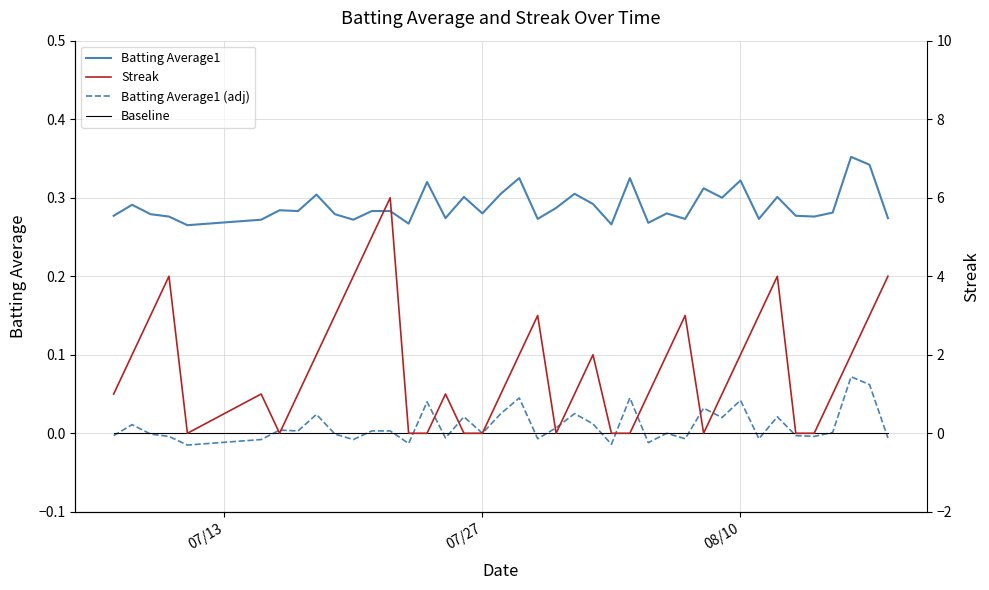

What is the total value across all series at 08/10?

2.4